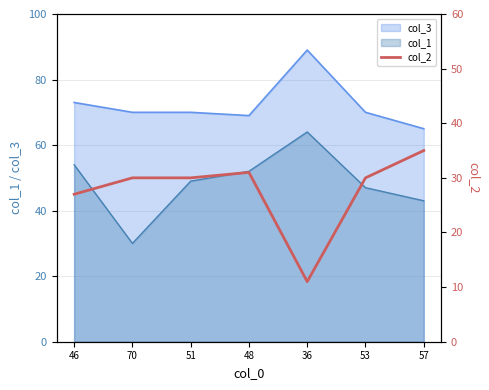

Reading left to right, what are all the values shown in this chart?

27	30	30	31	11	30	35